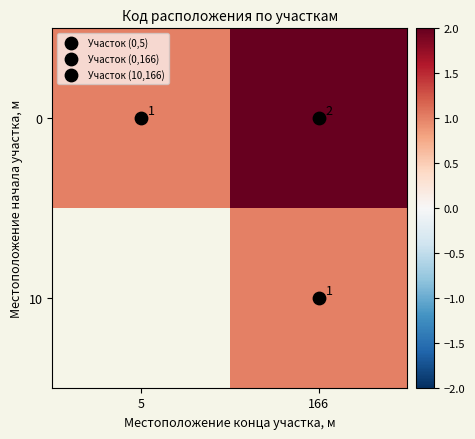

Count the number of categories in the chart.

2